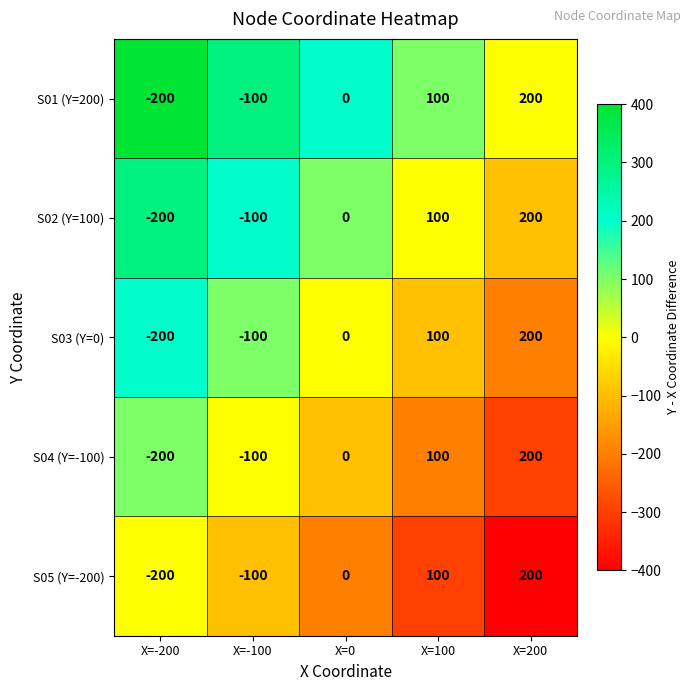

What is the total value across all series at X=200?

1000